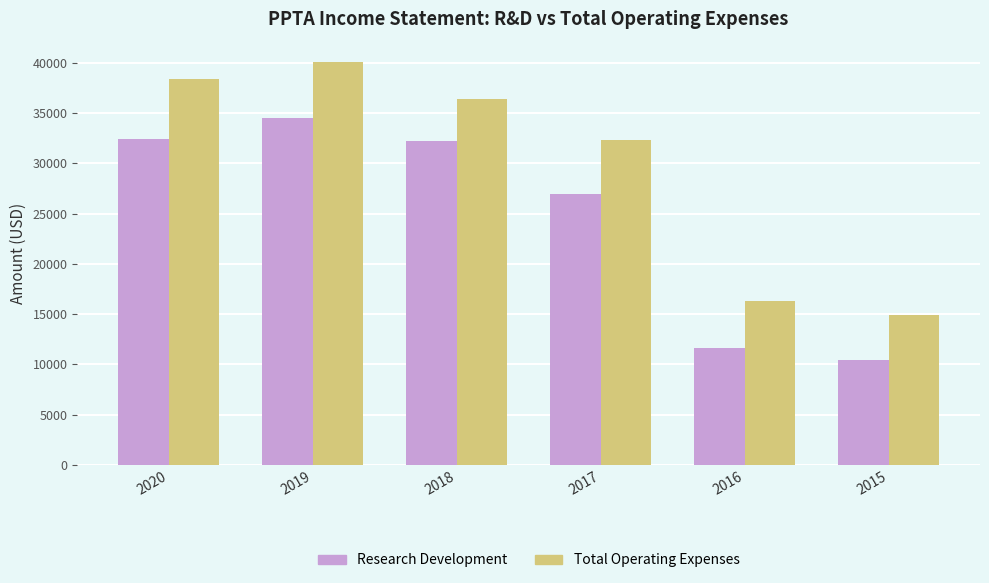

What is the difference between the second highest and minimum values in the Total Operating Expenses series?

23500